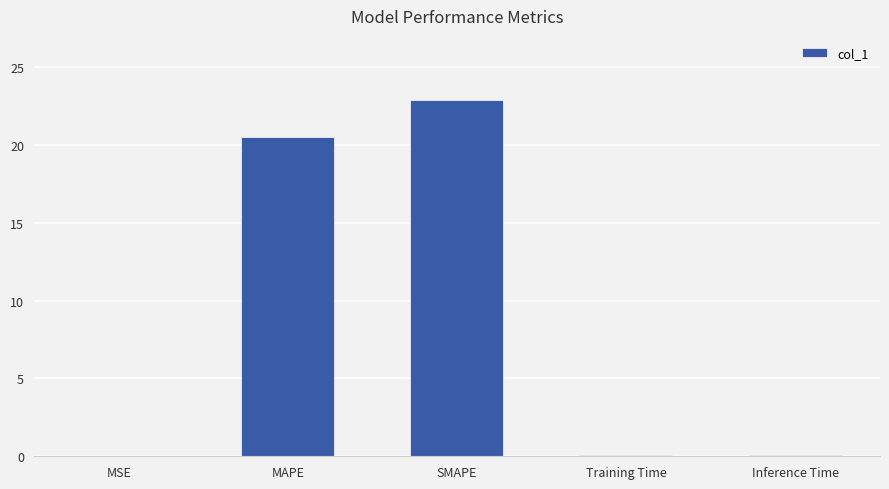

Where is the data nearest to the value 11?

MAPE